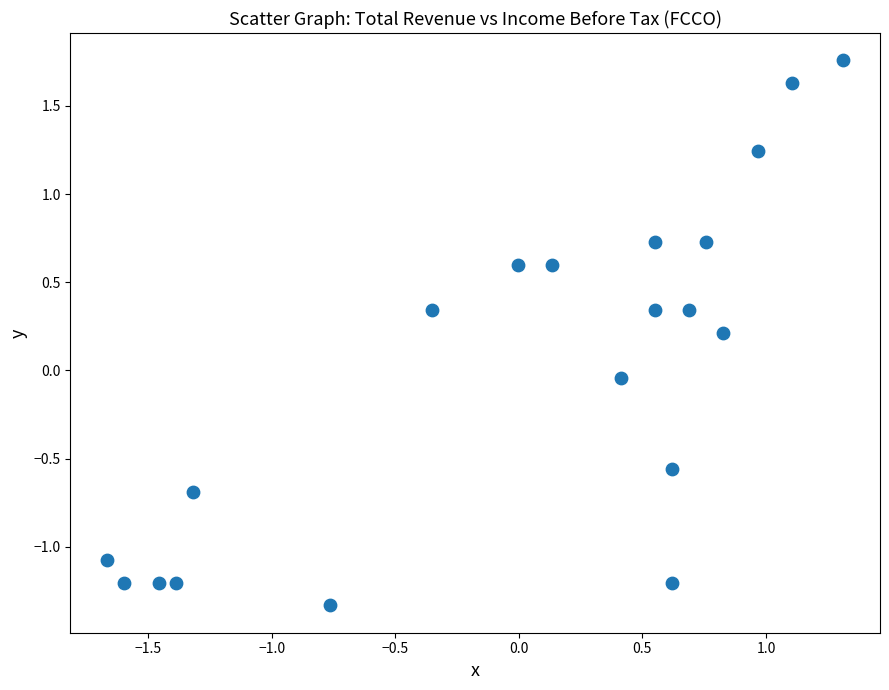

What is the range of Y values (max minus min)?

3.1